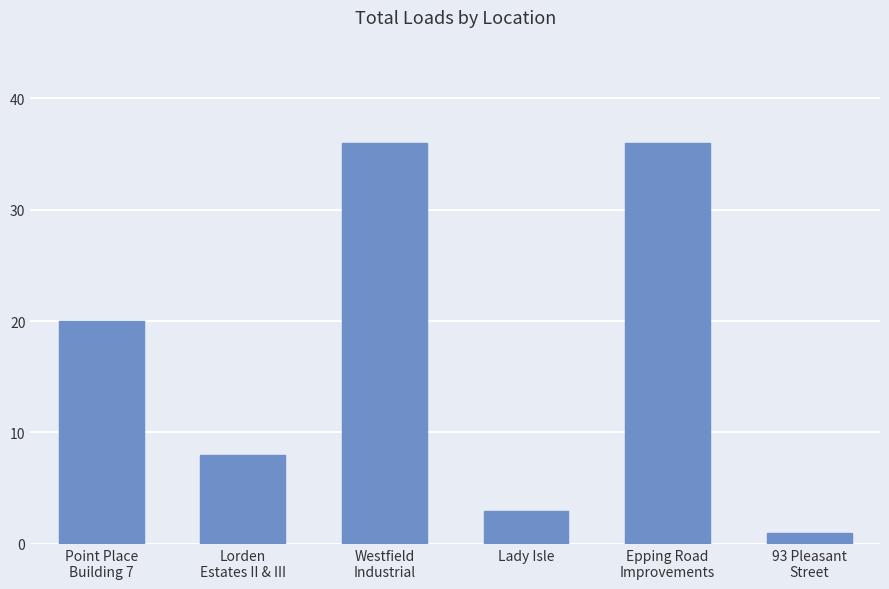

Which category has the lowest value across all series?

93 Pleasant
Street